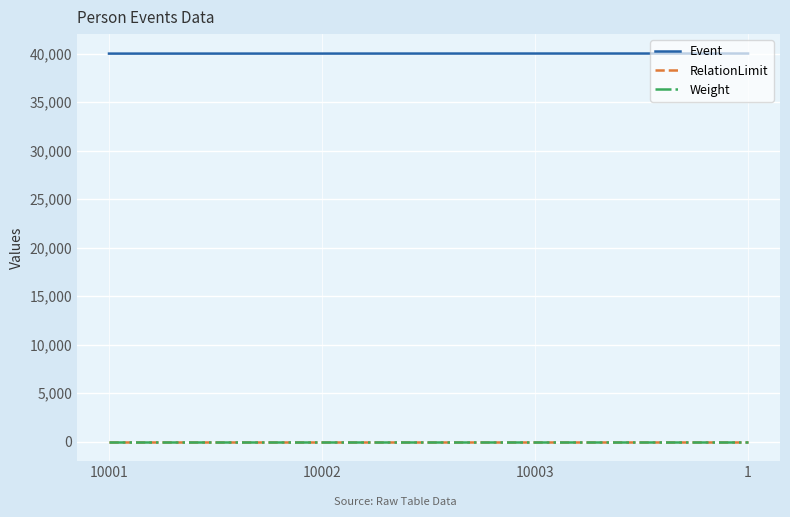

Count the number of data series in this chart.

3